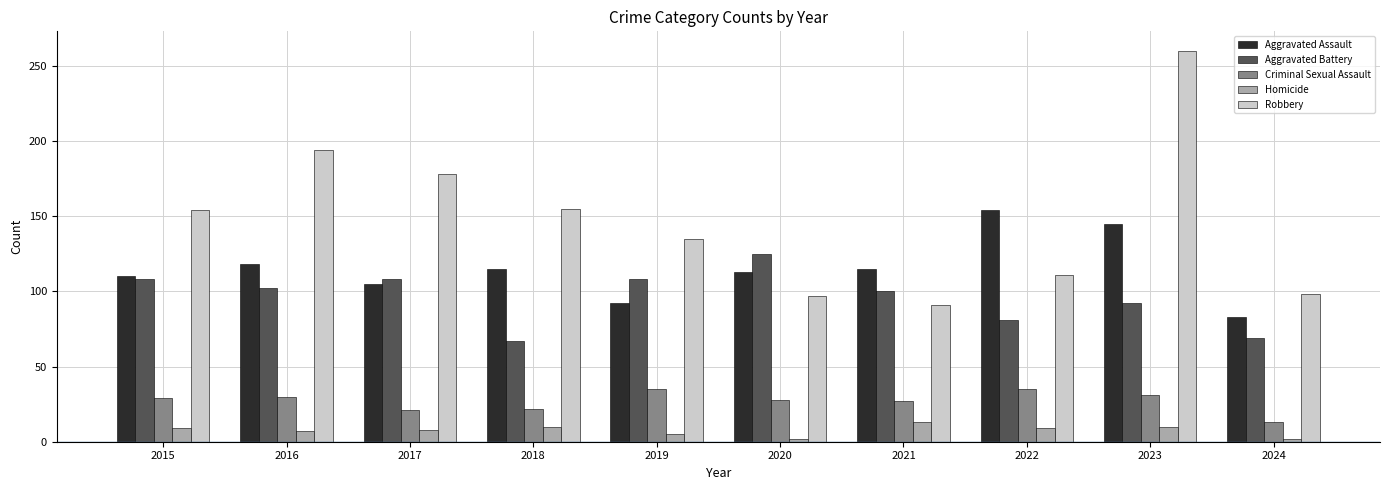

Which series has the widest spread of values?

Robbery